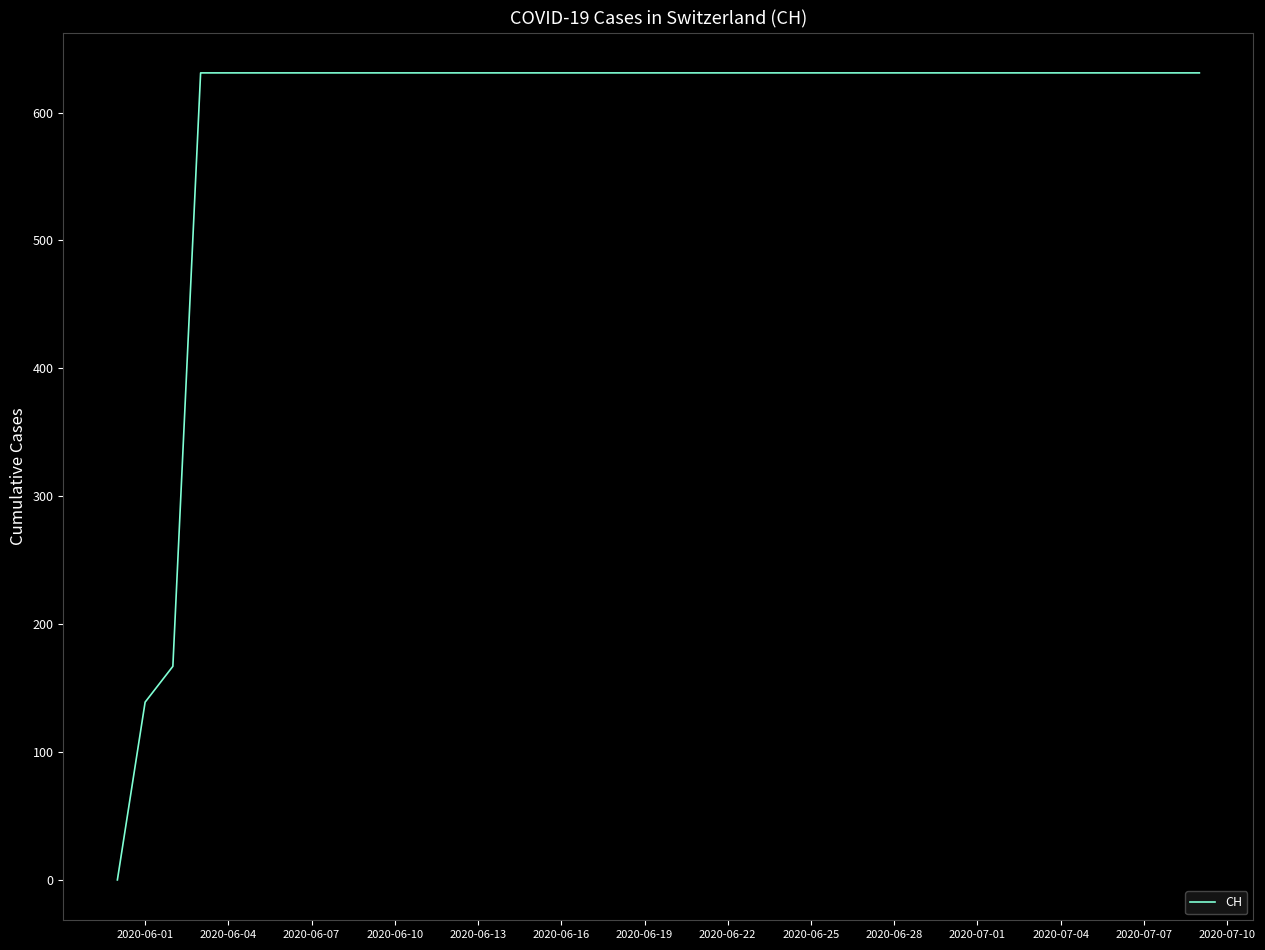

Reading right to left, list all the values displayed in this chart.

631	631	631	631	631	631	631	631	631	631	631	631	631	631	631	631	631	631	631	631	631	631	631	631	631	631	631	631	631	631	631	631	631	631	631	631	631	167	139	0